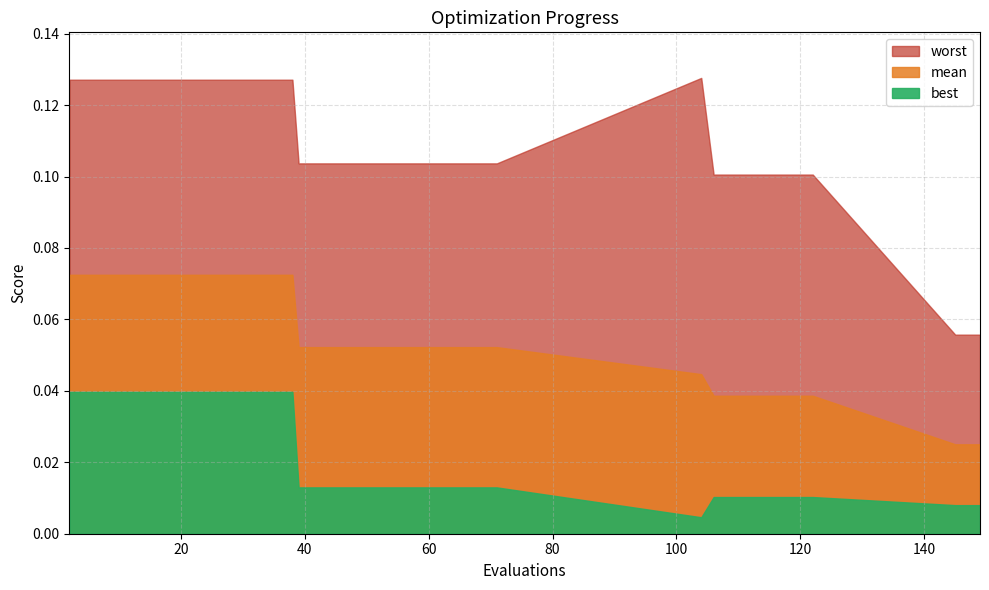

Count the best values in the range 0 to 1.

27